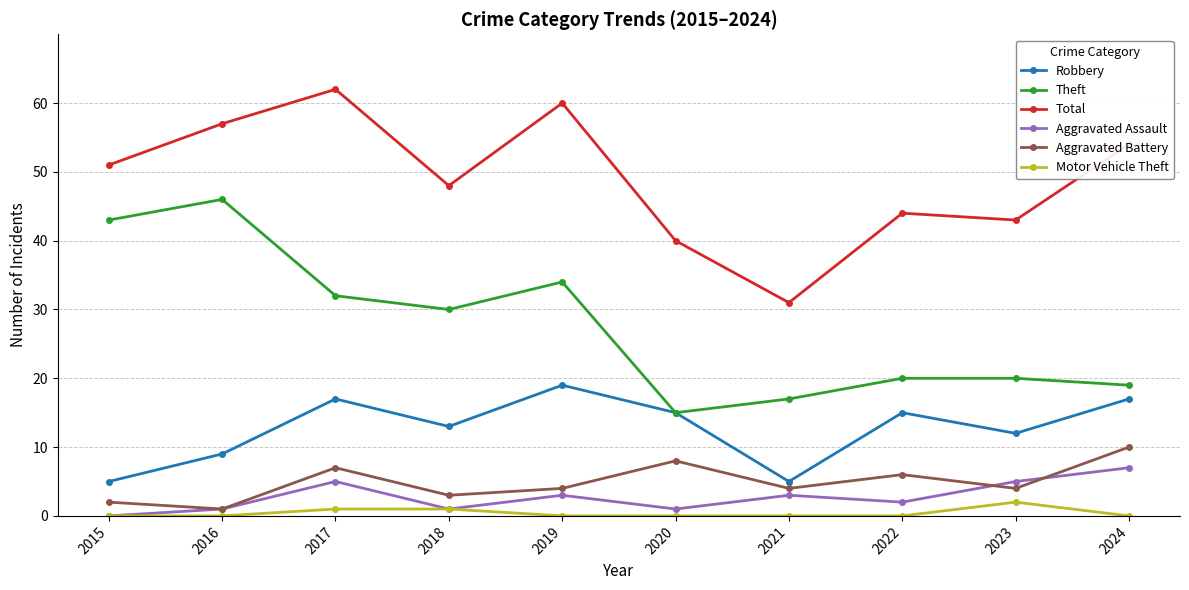

Is it true that Motor Vehicle Theft equals 0 at 2016?

True